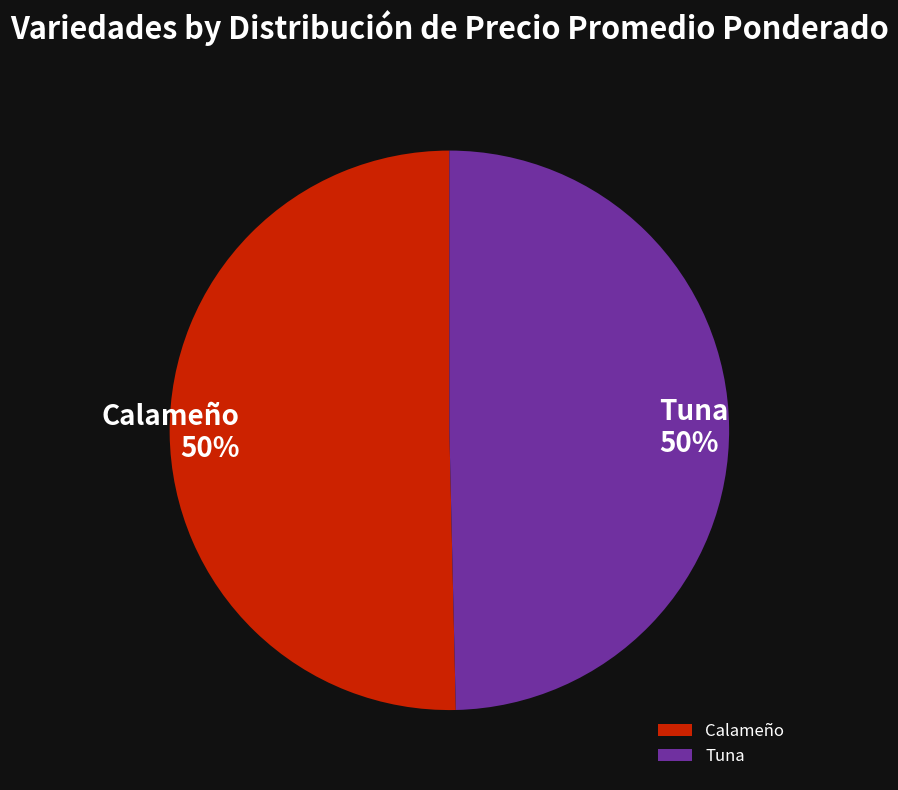

To the nearest percent, what portion does Calameño represent?

50%